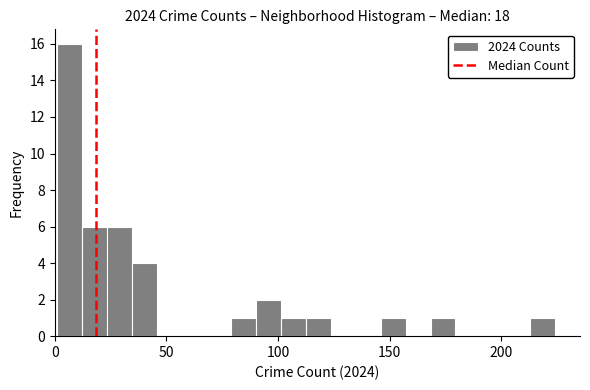

Read against the x-axis, roughly where is the centre of the tallest bar?

5